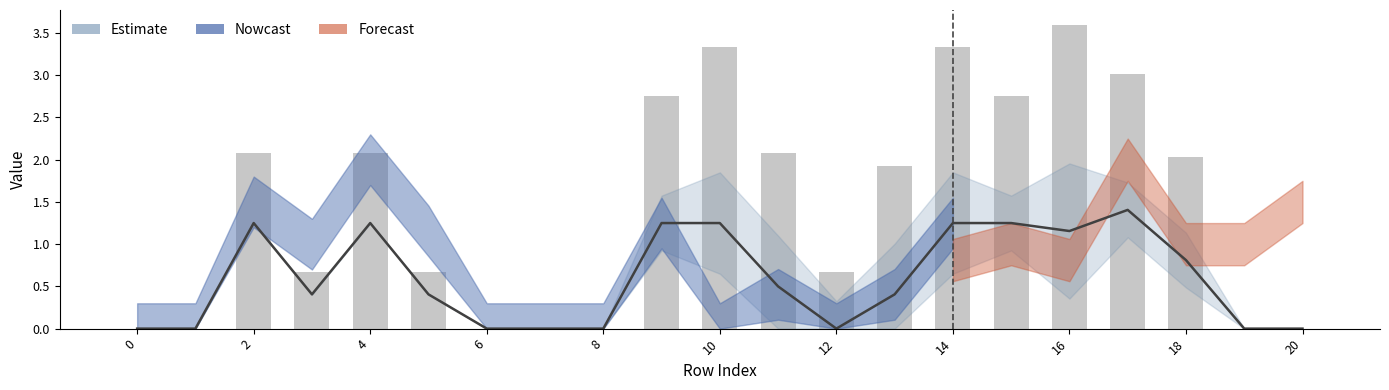

The value at 18 is 1.2. True or false?

True